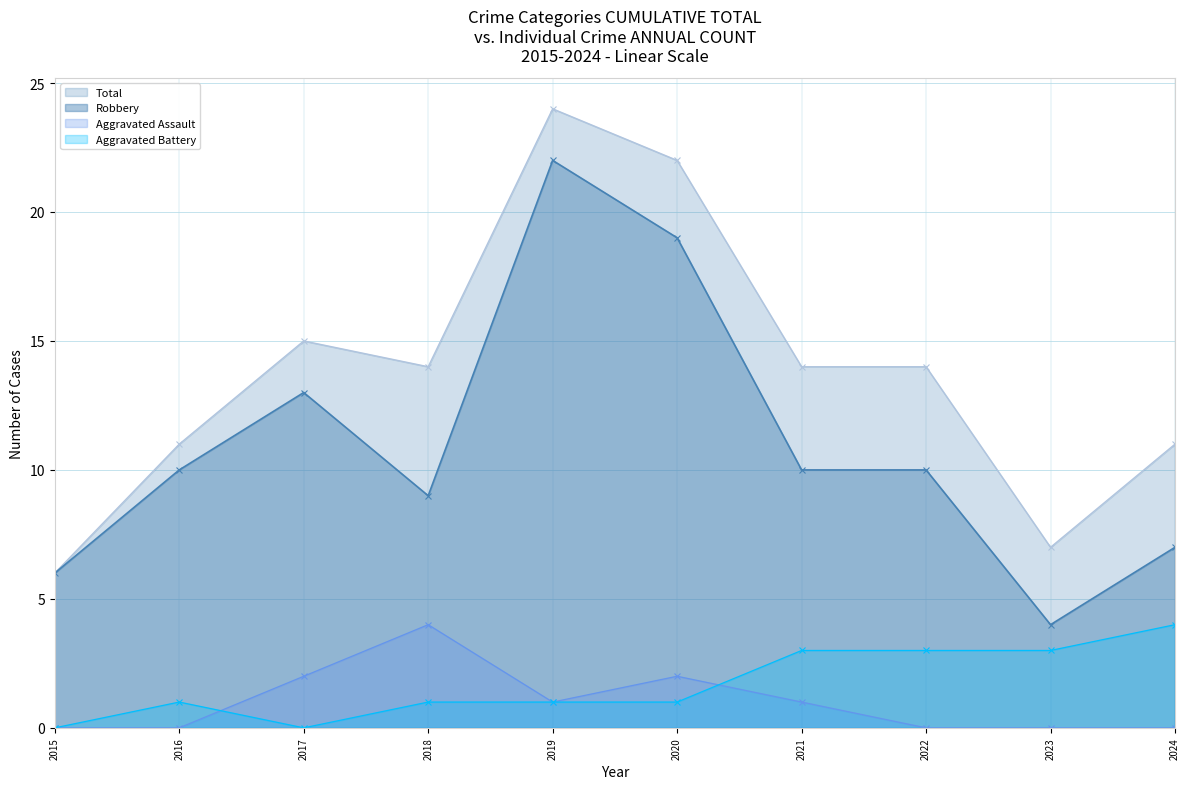

Which label corresponds to the smallest value in the chart?

2015